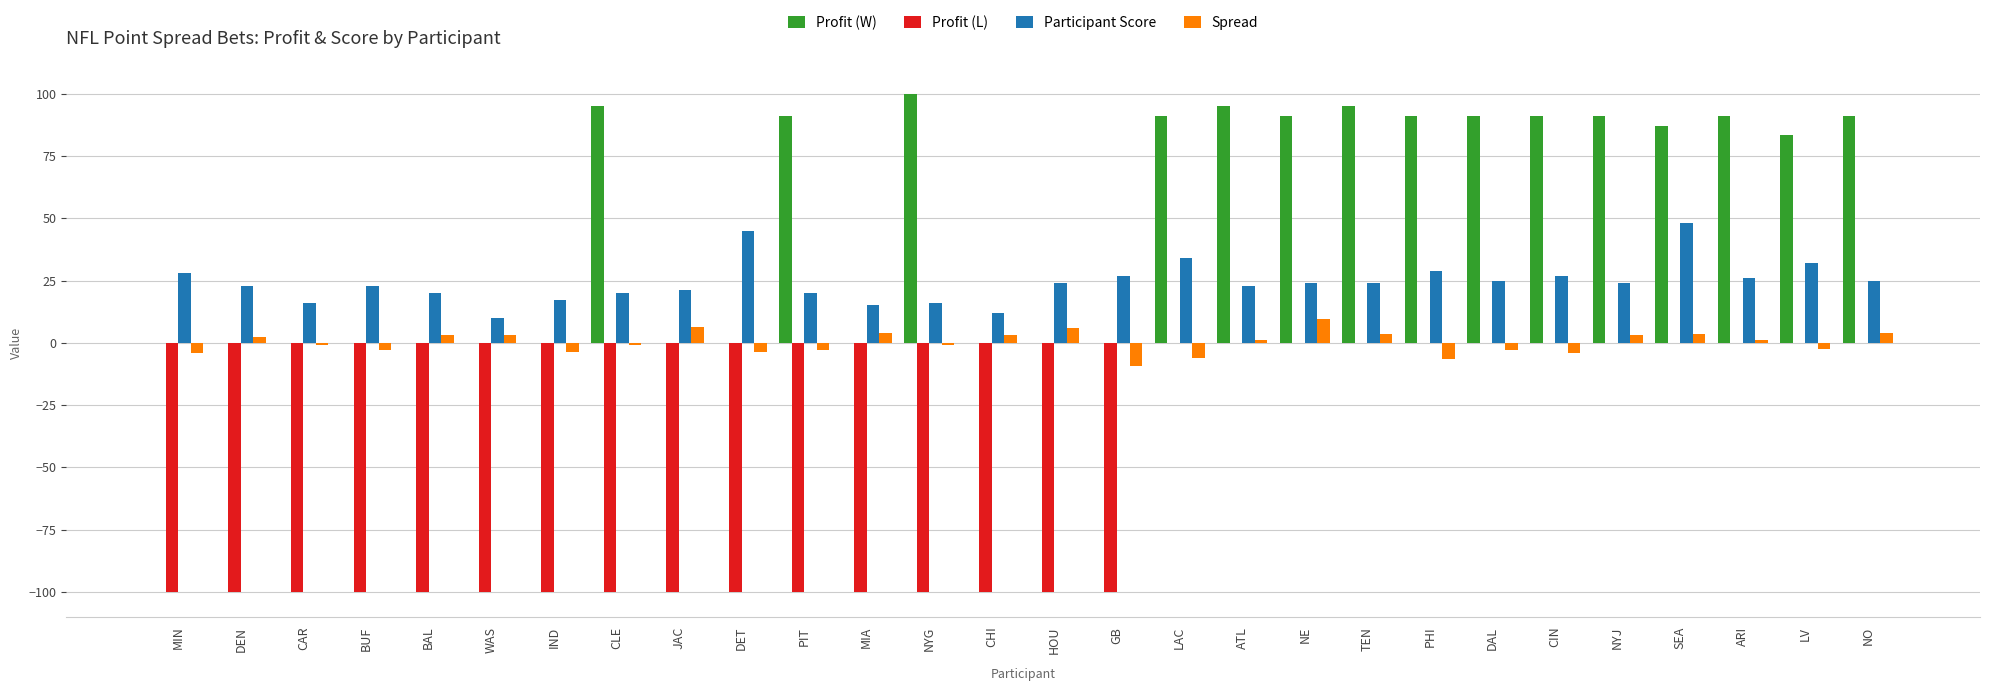

What is the maximum value for Participant Score?

48.0